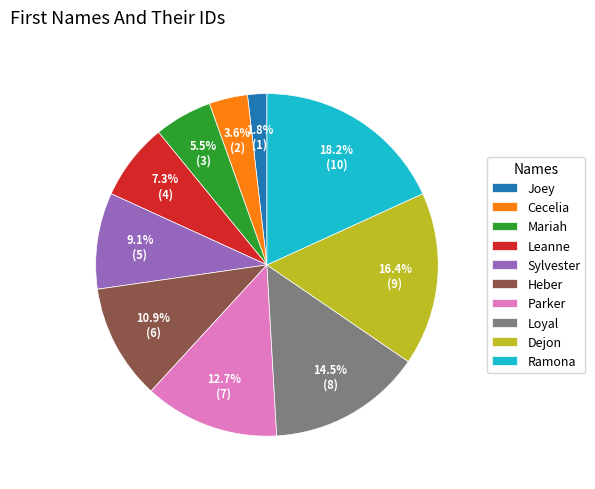

The Dejon slice represents 23% of the pie. True or false?

False